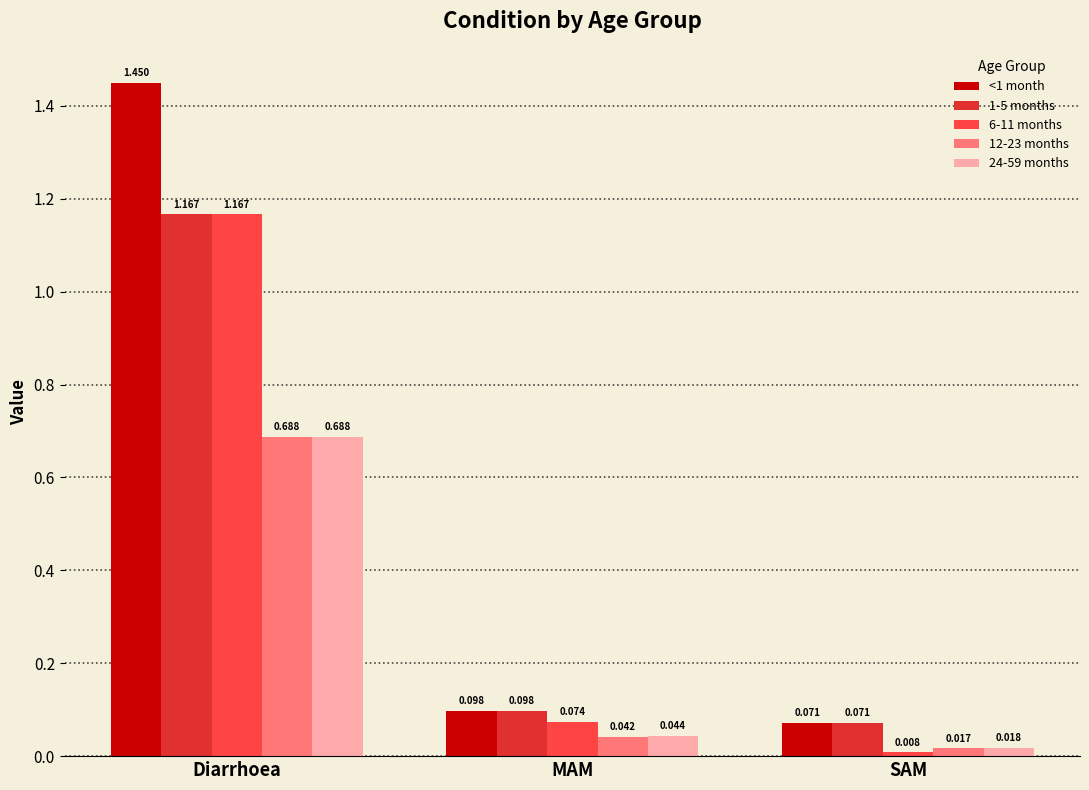

At which label does 12-23 months reach its peak?

Diarrhoea